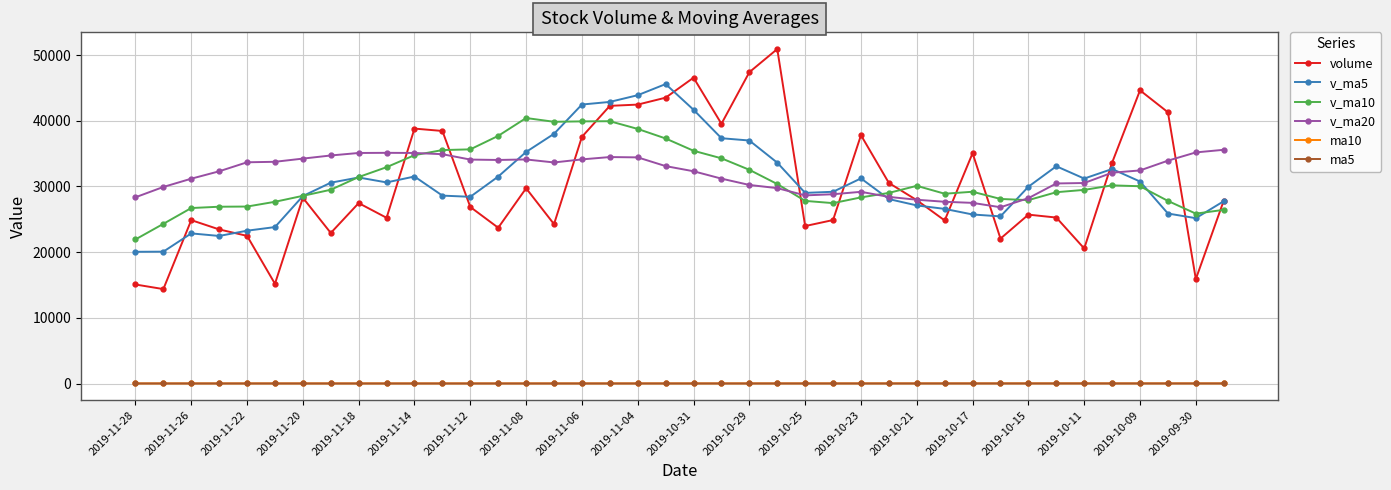

True or false: v_ma10 and ma10 intersect in this chart.

False